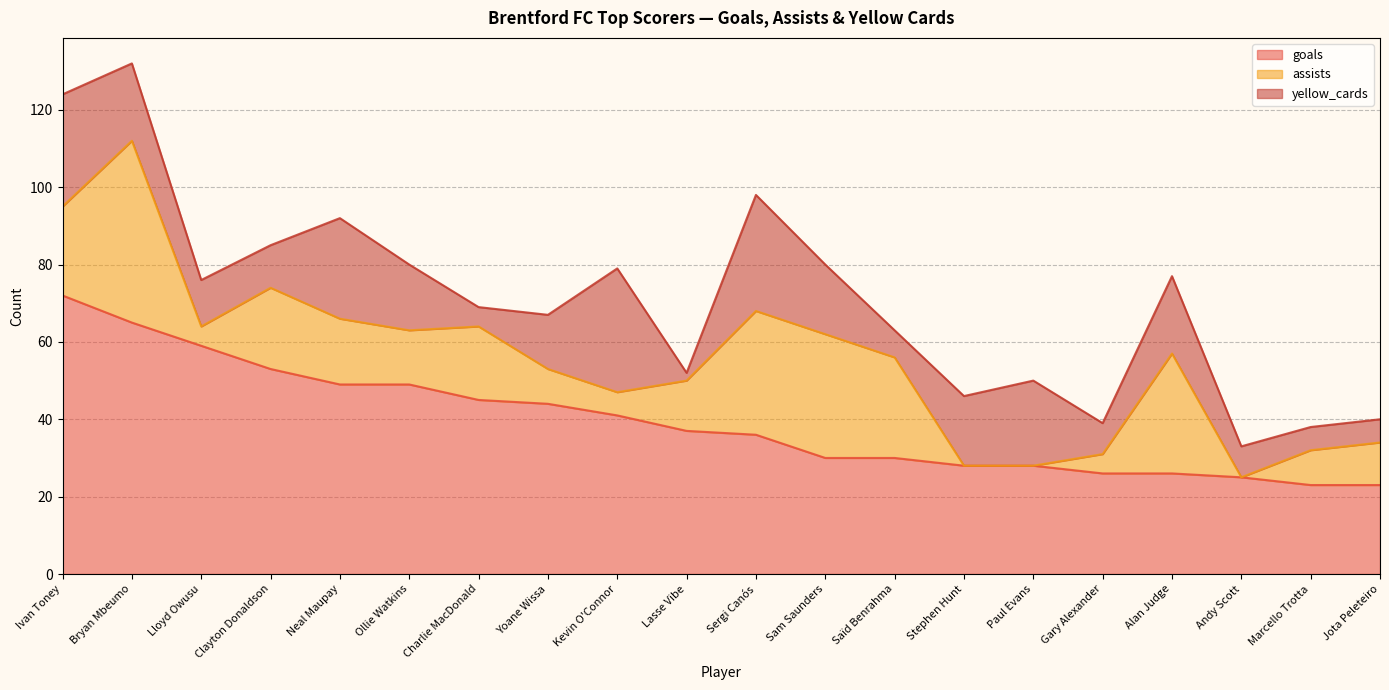

What is the sum of all yellow_cards values?

311